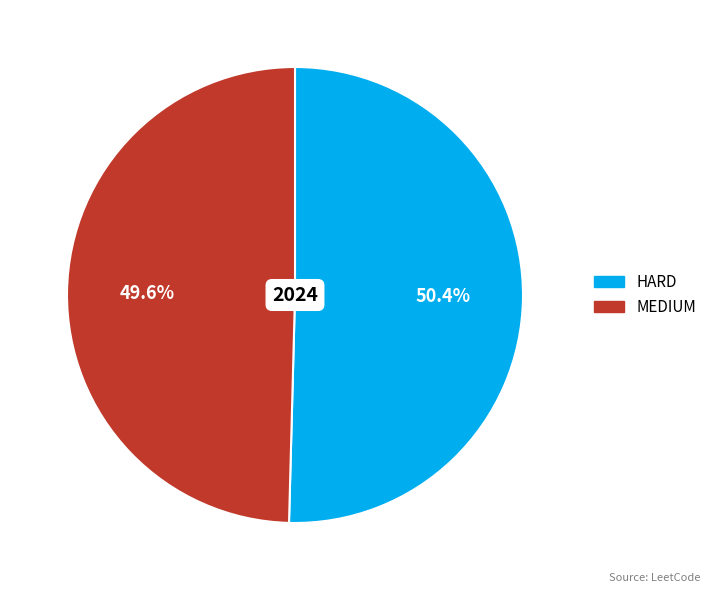

Which slice is the smallest?

MEDIUM